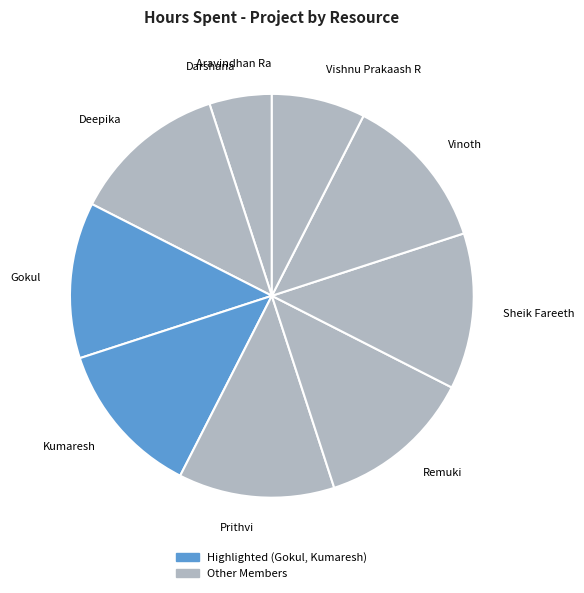

Is there any slice that represents more than half of the pie?

No